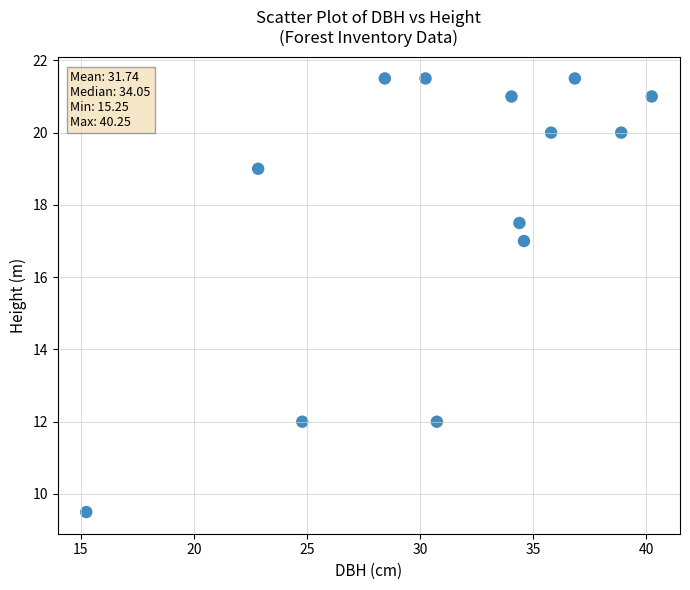

What Y value in the scatter plot is closest to 15?

17.0